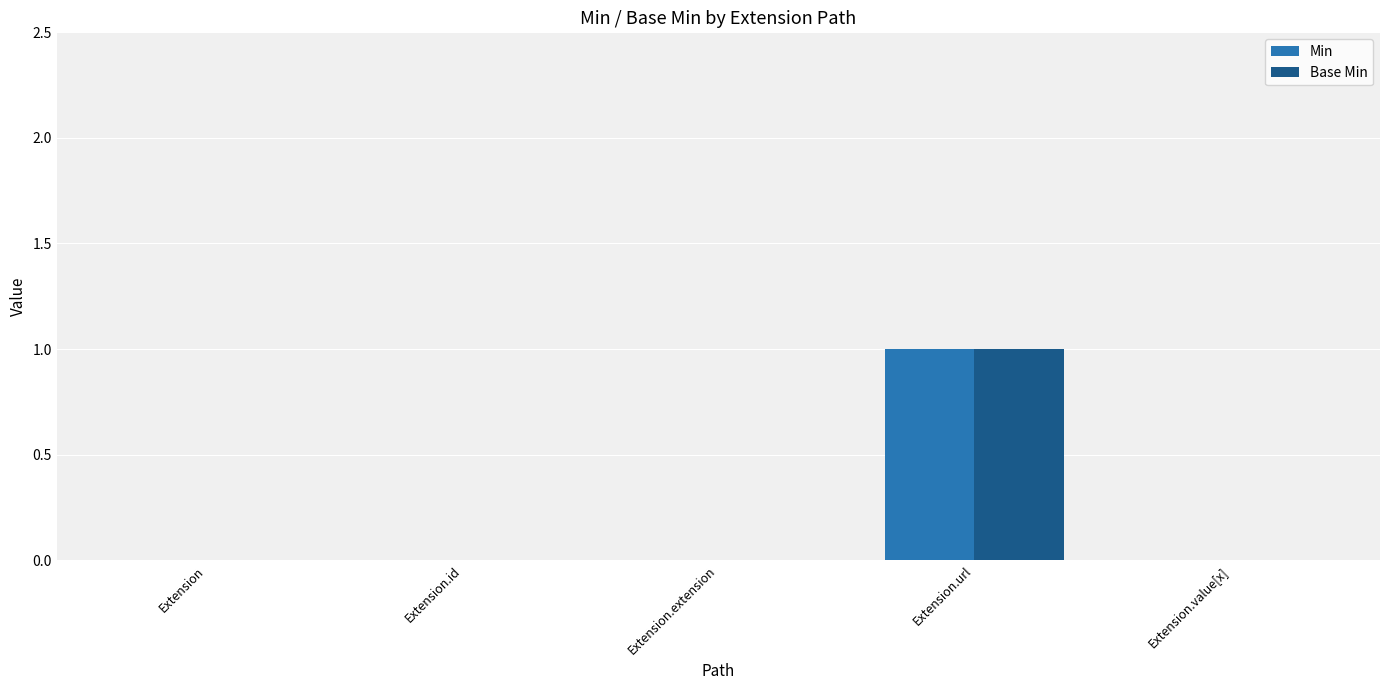

Is it true that Base Min equals 1 at Extension.url?

True